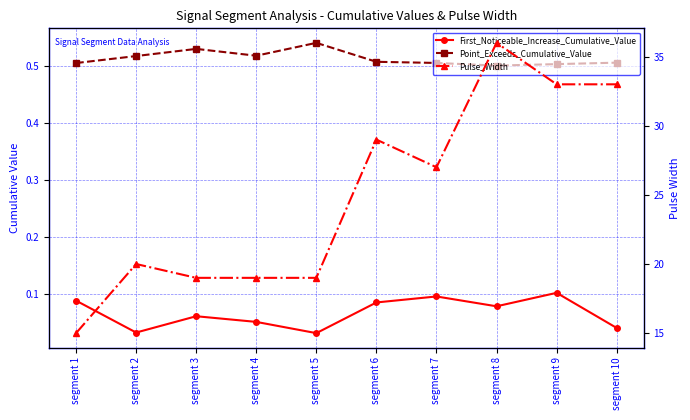

Is the value of First_Noticeable_Increase_Cumulative_Value at segment 9 greater than the value of Point_Exceeds_Cumulative_Value at segment 1?

No